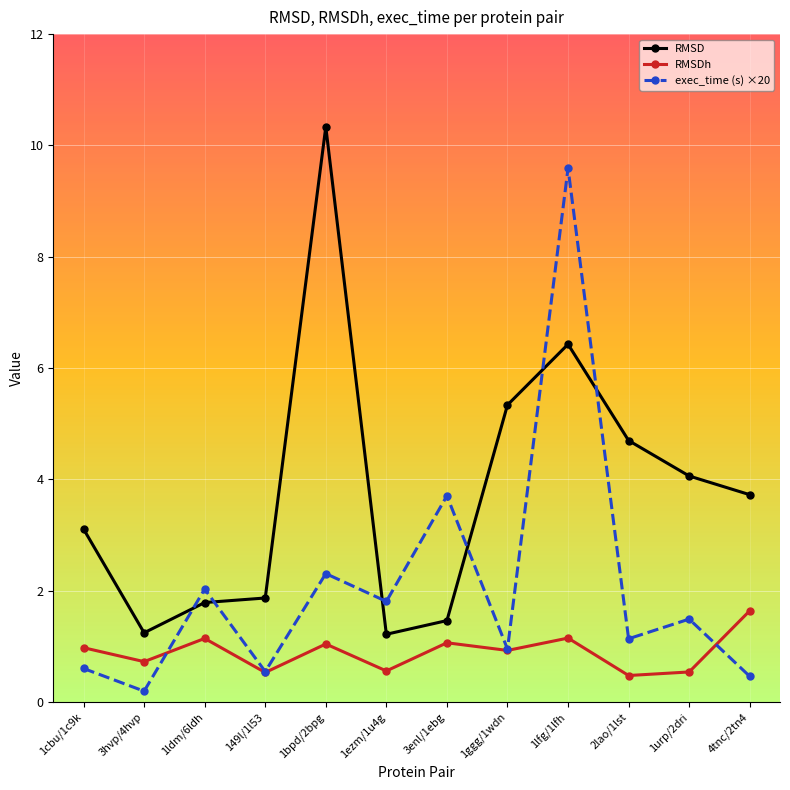

The RMSDh series shows 1.2 at 1lfg/1lfh. True or false?

True